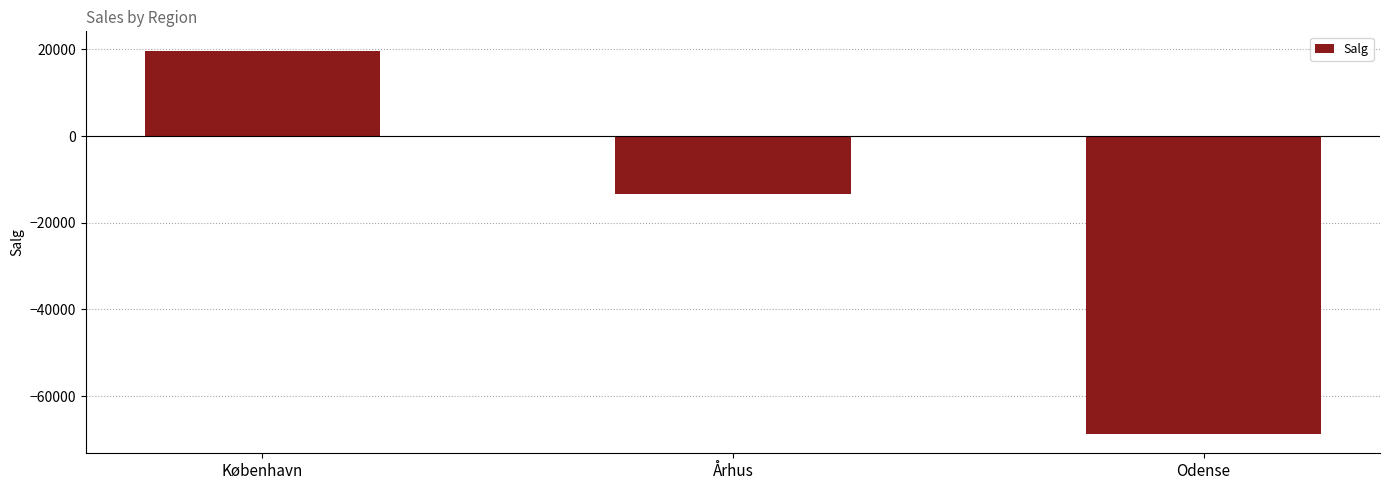

Is it true that the value at København is 4642?

False